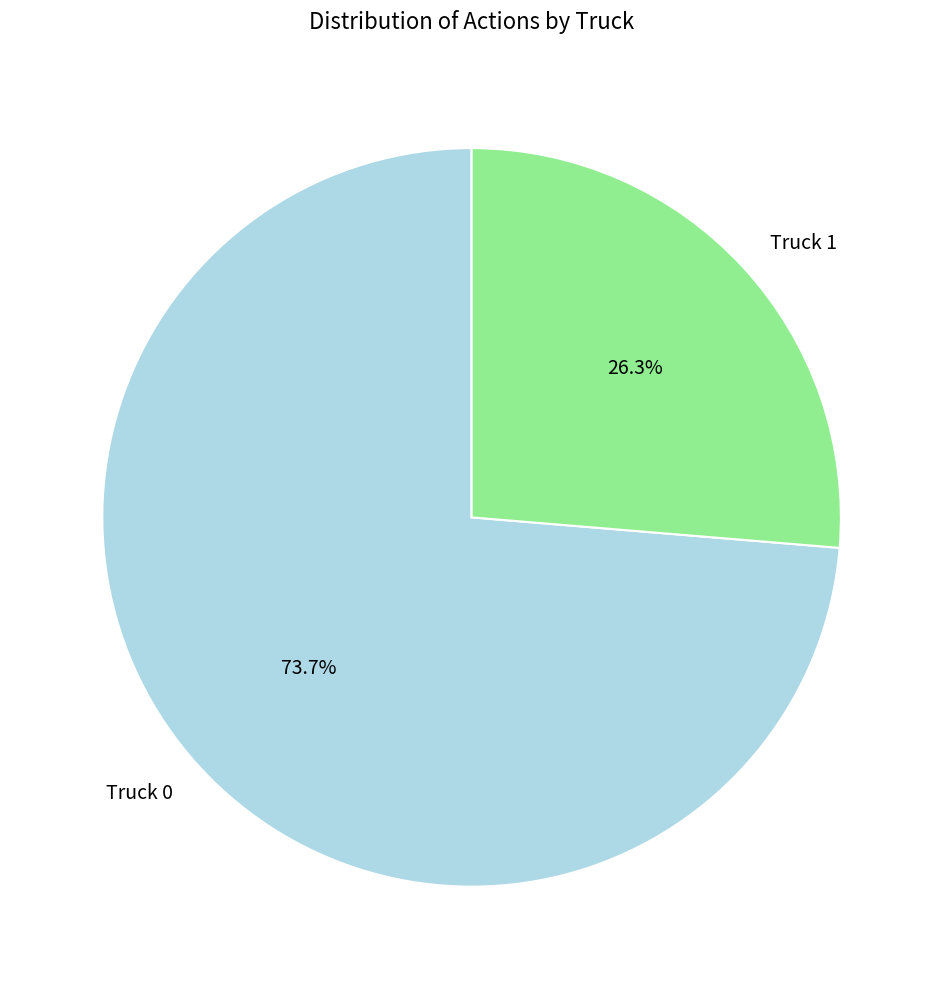

Combined, what portion of the pie is Truck 1 and Truck 0?

100.0%